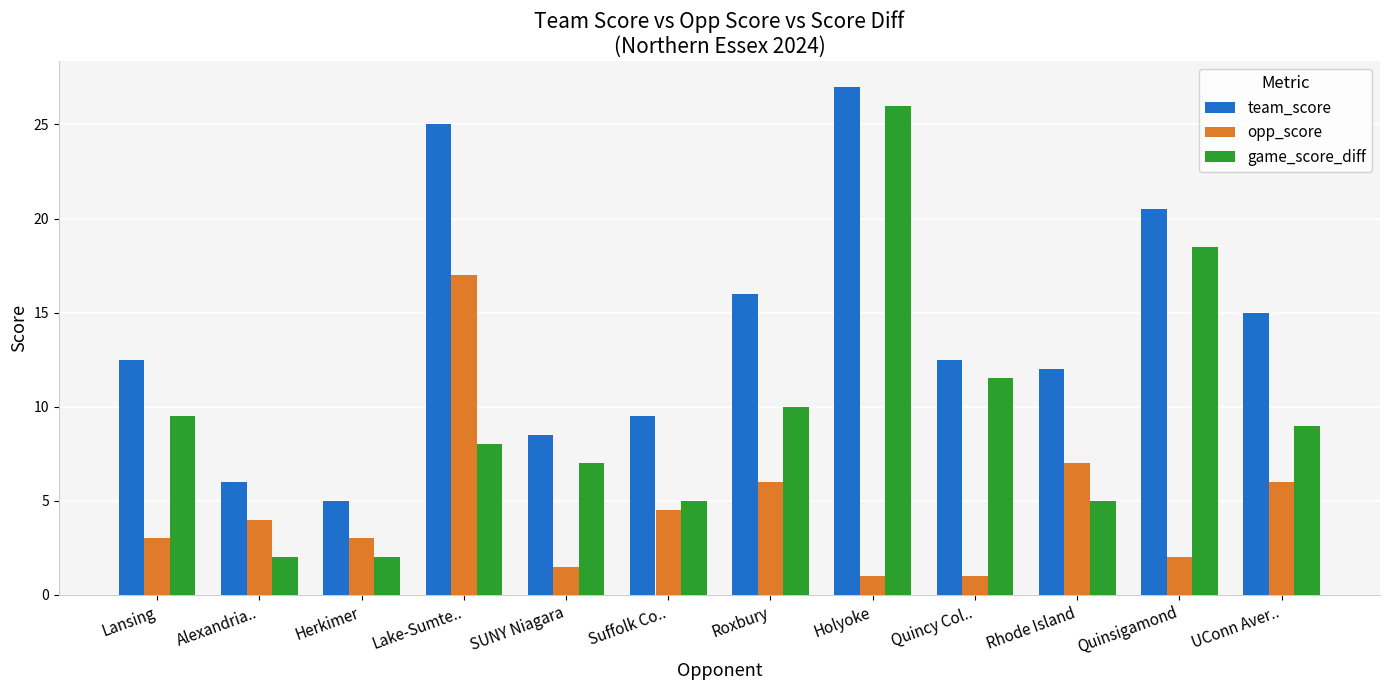

List the series in order of their overall mean, highest first.

team_score, game_score_diff, opp_score